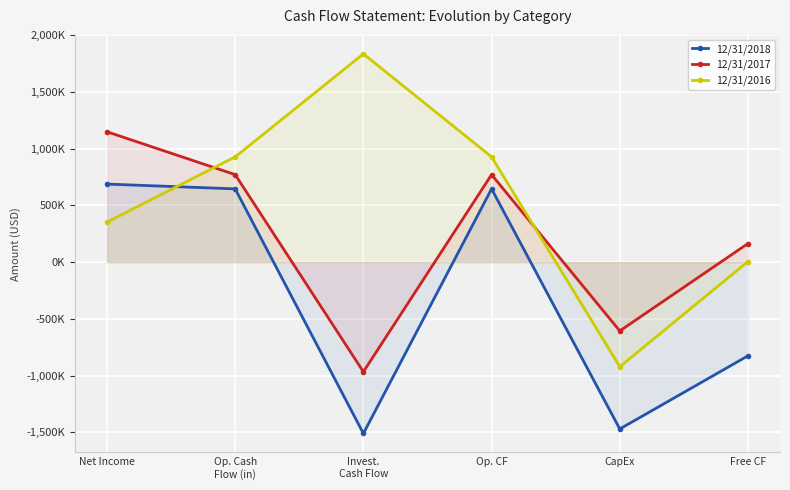

True or false: 12/31/2016 has a value of 352053 at Net Income.

True